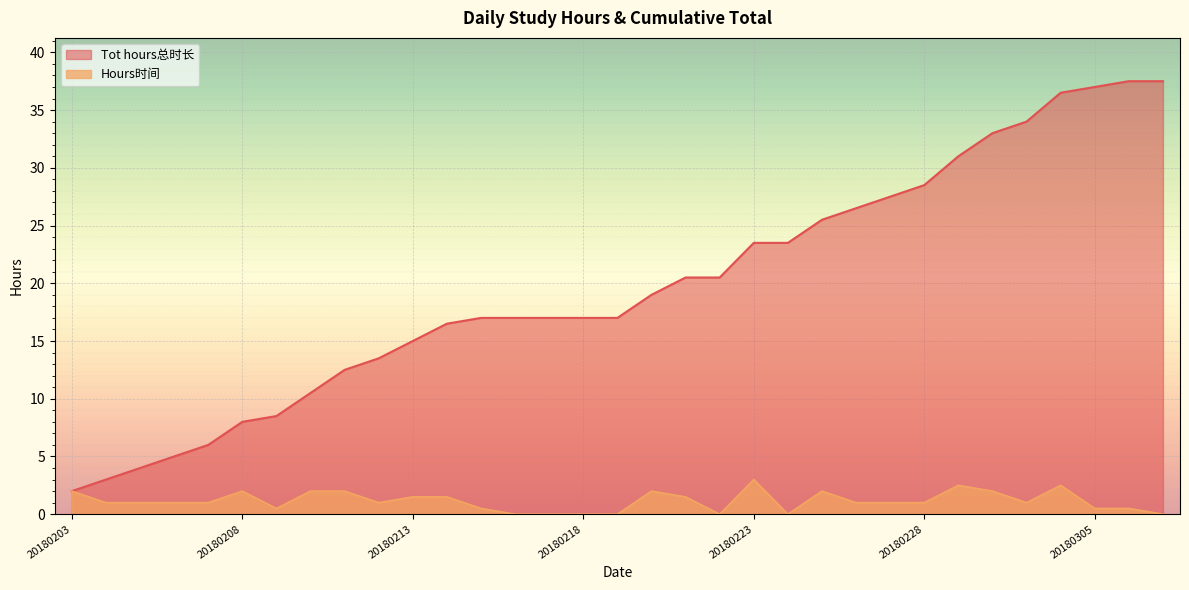

What is the difference between the maximum and second lowest values in the Hours时间 series?

3.0